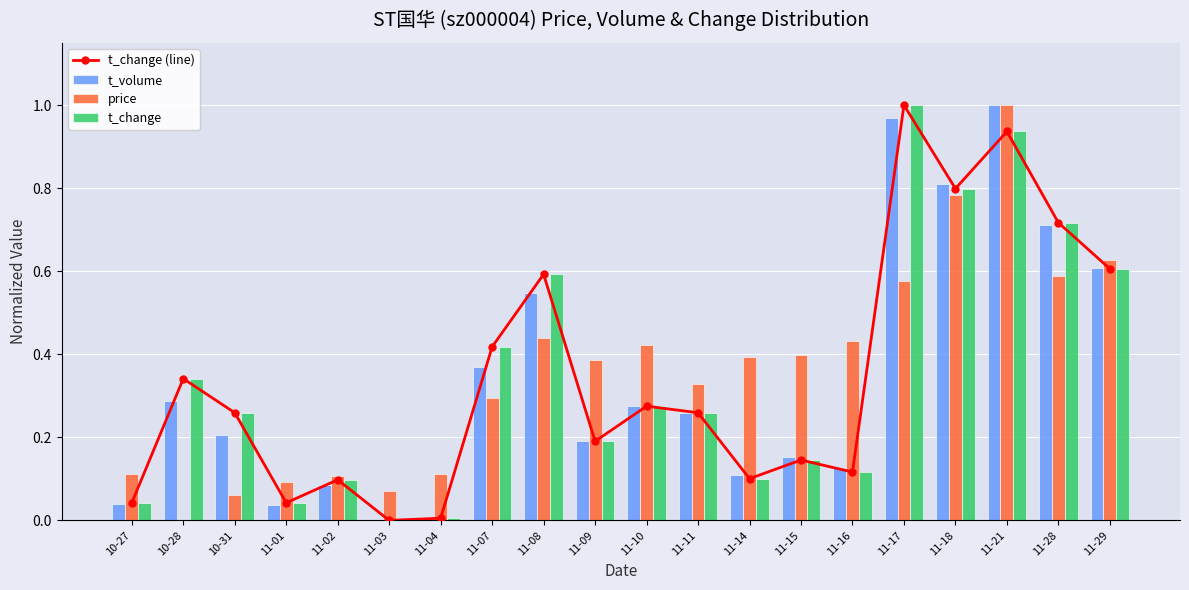

Which series has the largest range (max minus min)?

t_change (line)